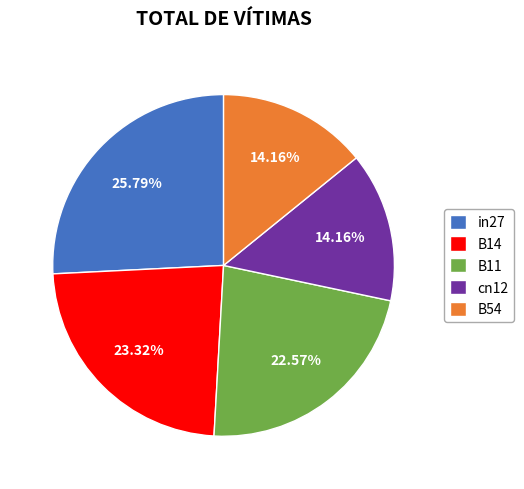

How many slices are in this pie chart?

5